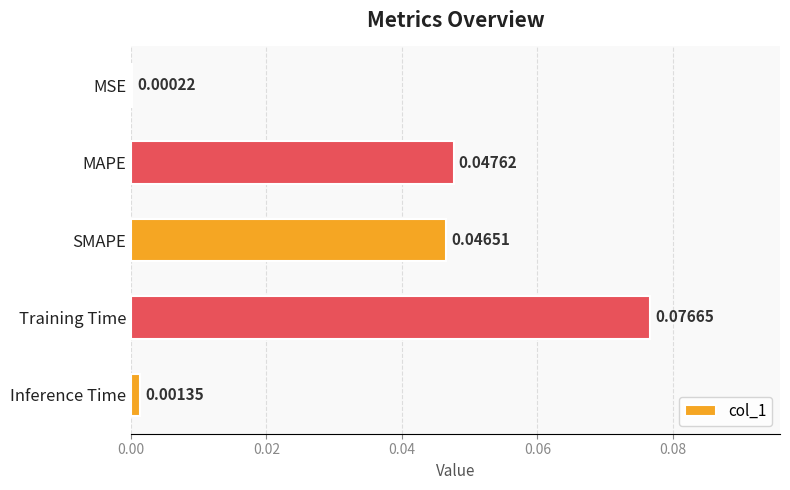

What is the sum of all values?

0.2